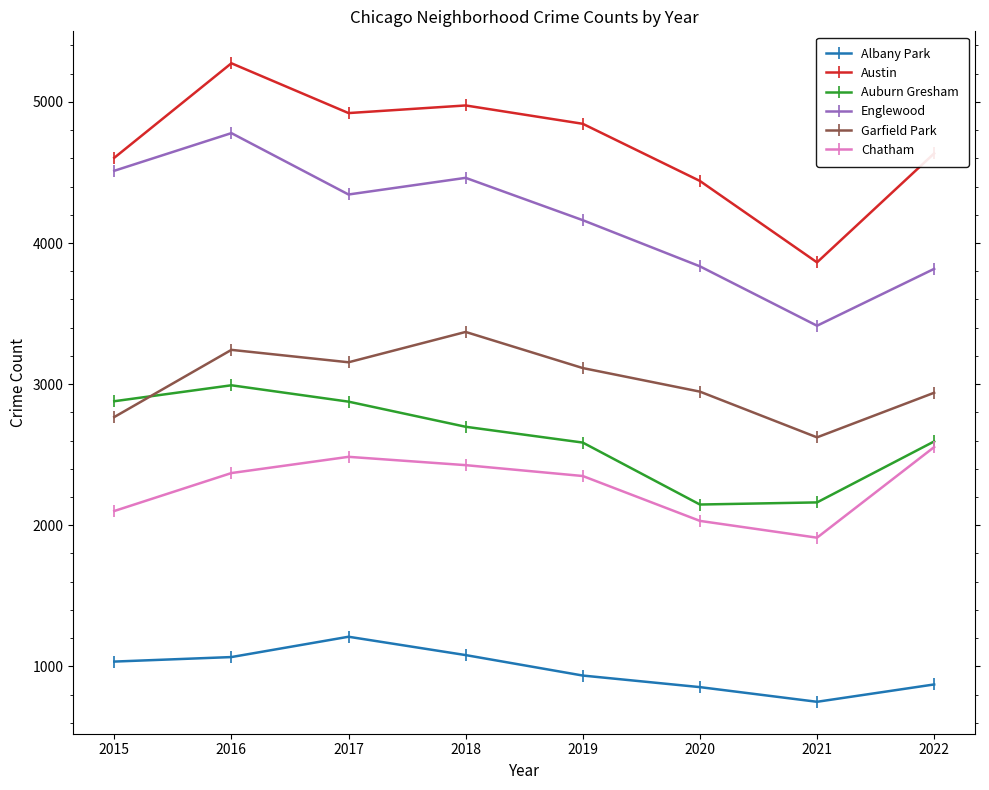

Which series has the largest range (max minus min)?

Austin